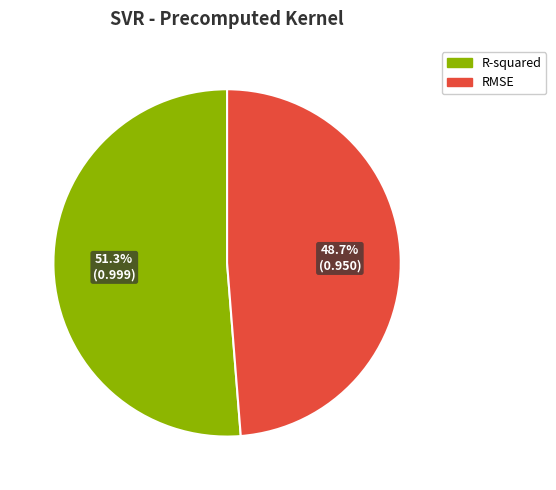

To the nearest percent, what portion does R-squared represent?

51%